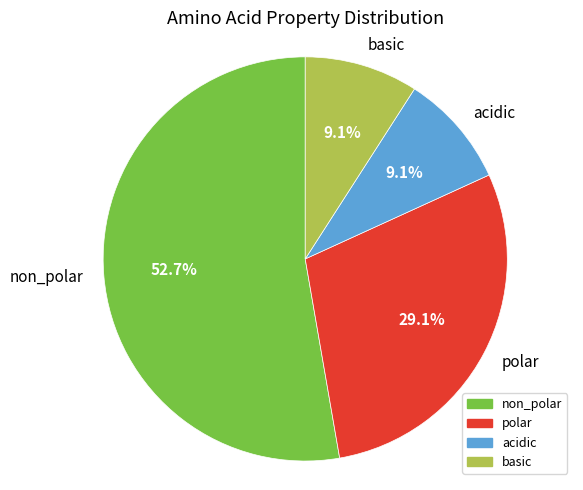

Which category has the biggest portion of the pie?

non_polar